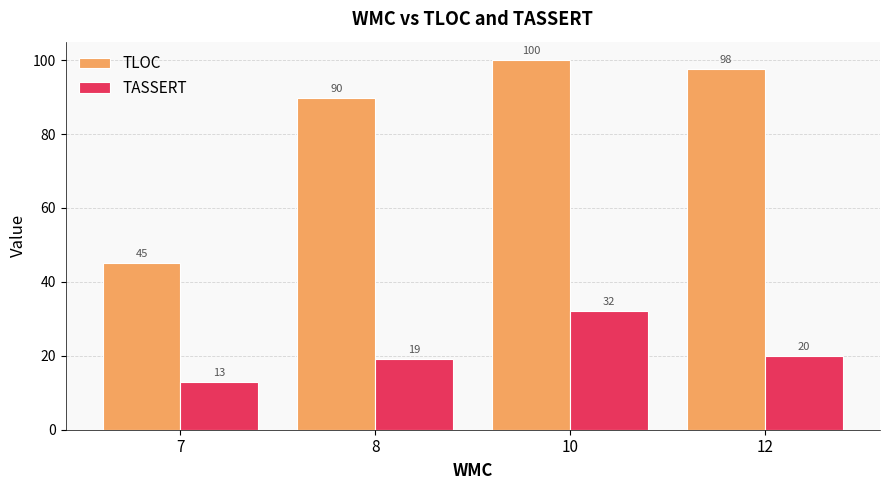

Rank the categories by TASSERT value from lowest to highest.

7, 8, 12, 10